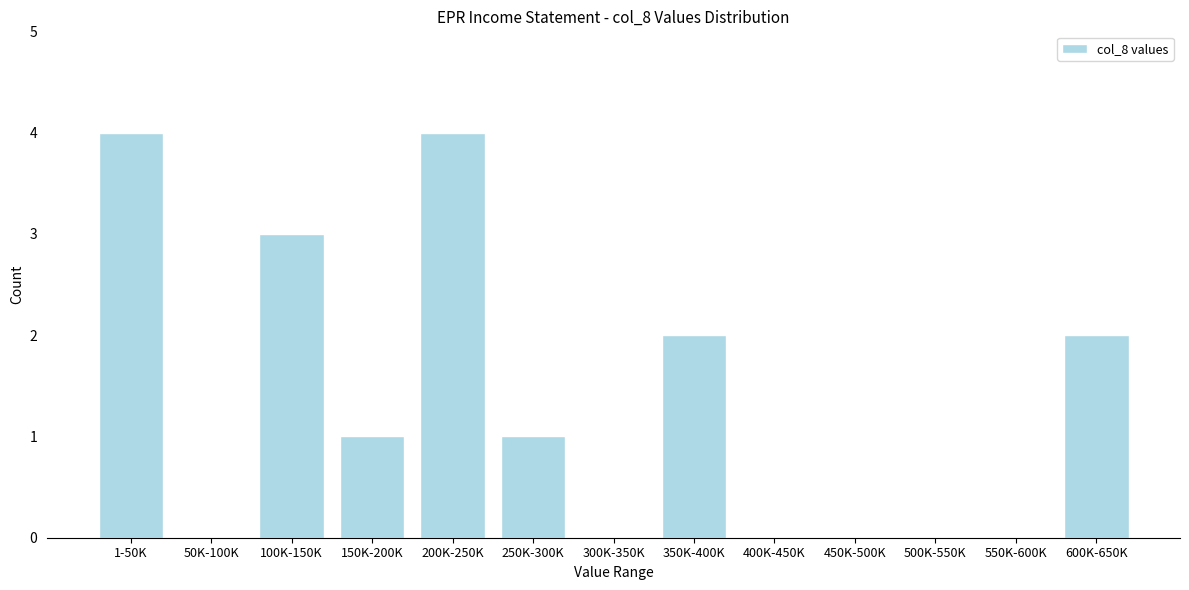

Reading left to right, extract all data points from this chart.

1-50K=4	50K-100K=0	100K-150K=3	150K-200K=1	200K-250K=4	250K-300K=1	300K-350K=0	350K-400K=2	400K-450K=0	450K-500K=0	500K-550K=0	550K-600K=0	600K-650K=2